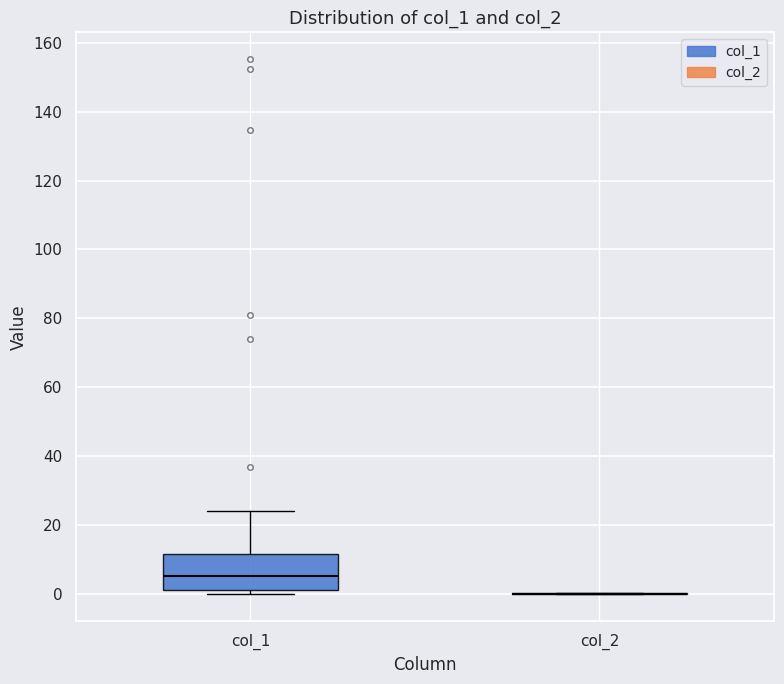

Reading left to right, read every box against the y-axis: the position of its median line, the range the box covers, and the ends of its whiskers. The values are not printed on the chart, so give them approximately, as read against the axis.

col_1: median 4, box 2 to 12, whiskers 0 to 24
col_2: box collapsed to a line at 0, whiskers 0 to 0